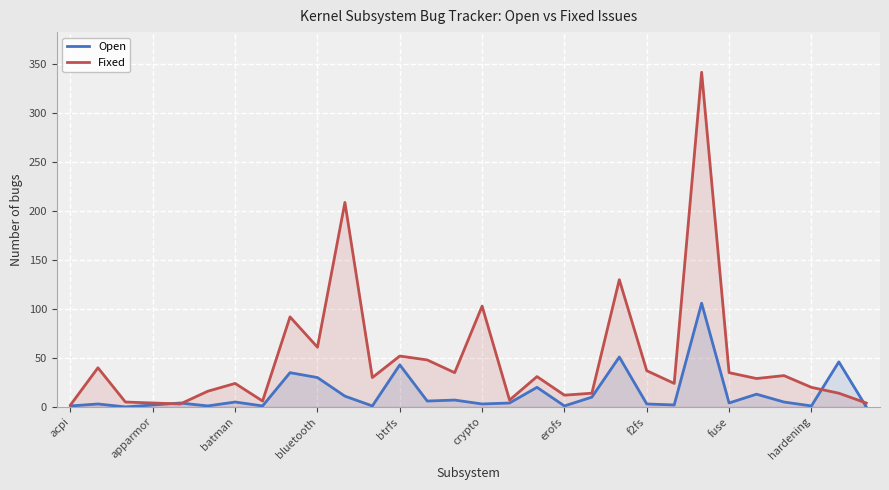

How many series are shown in this chart?

2